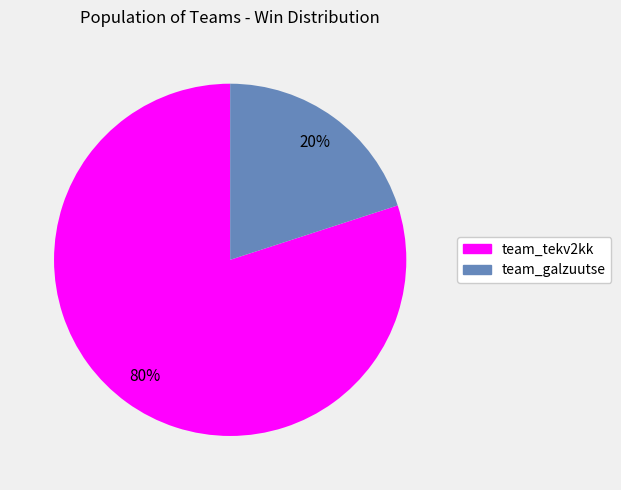

Rank the categories by value from highest to lowest.

team_tekv2kk, team_galzuutse